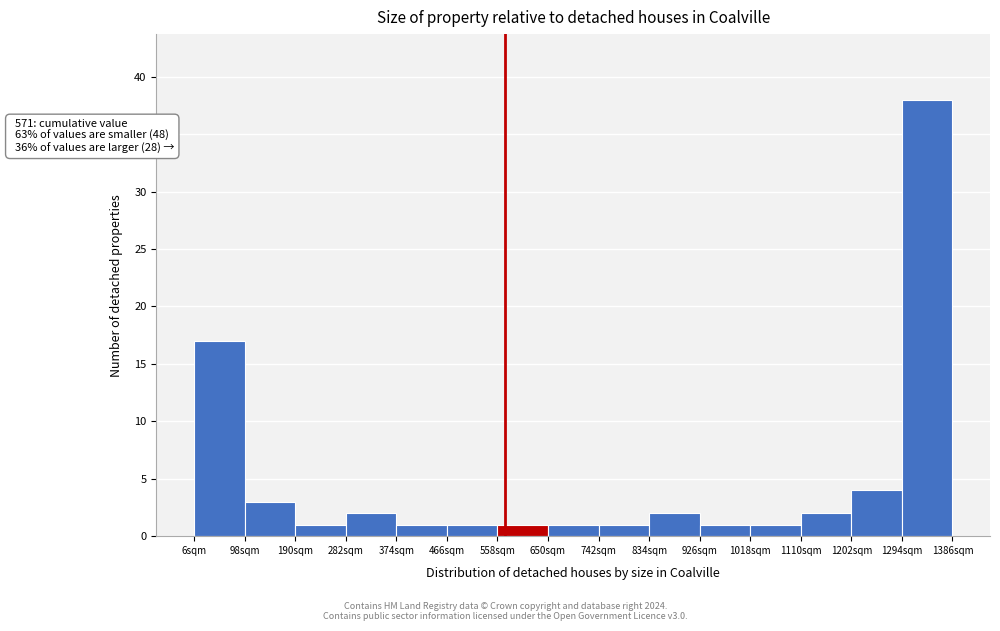

Which range on the x-axis has the tallest bar?

1294 to 1386